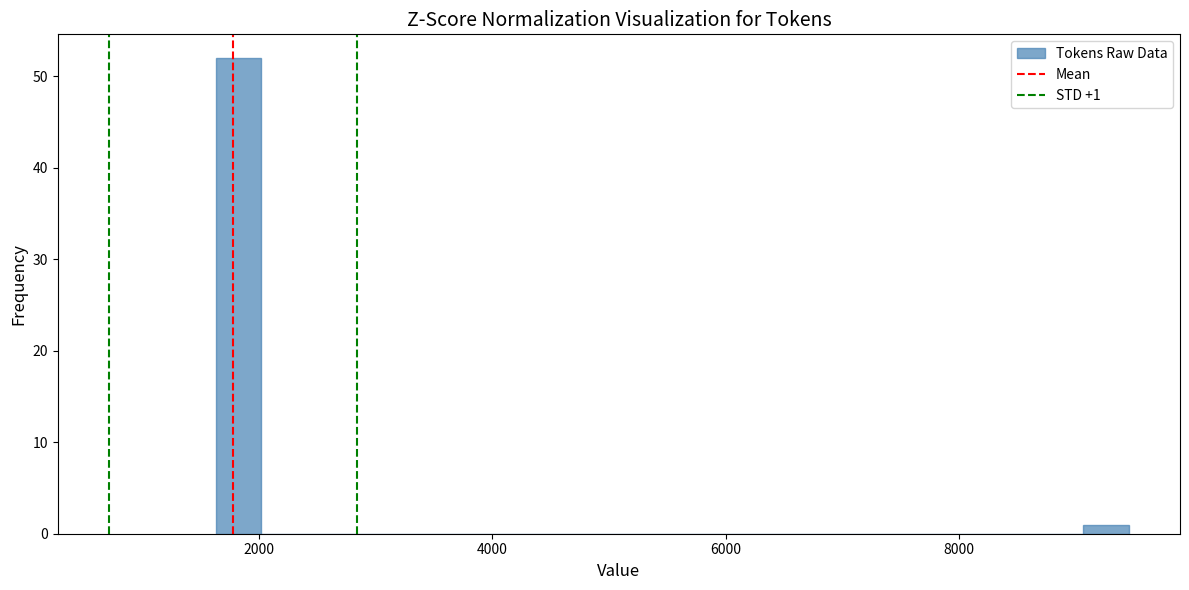

Around what value on the x-axis is the tallest bar? Give the approximate position of its centre, as read against the axis.

1800